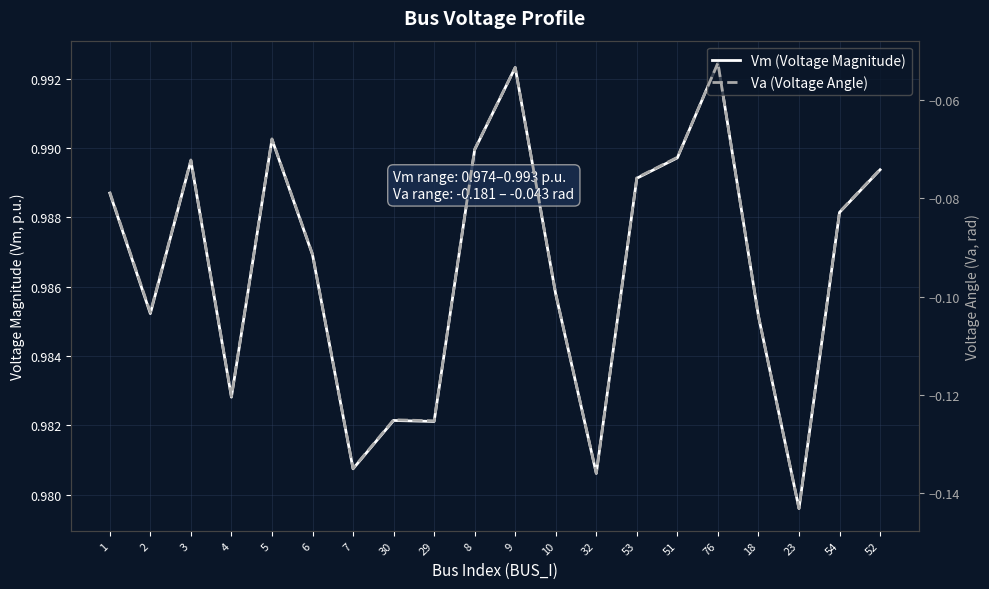

Where is the first local maximum for Va (Voltage Angle)?

3